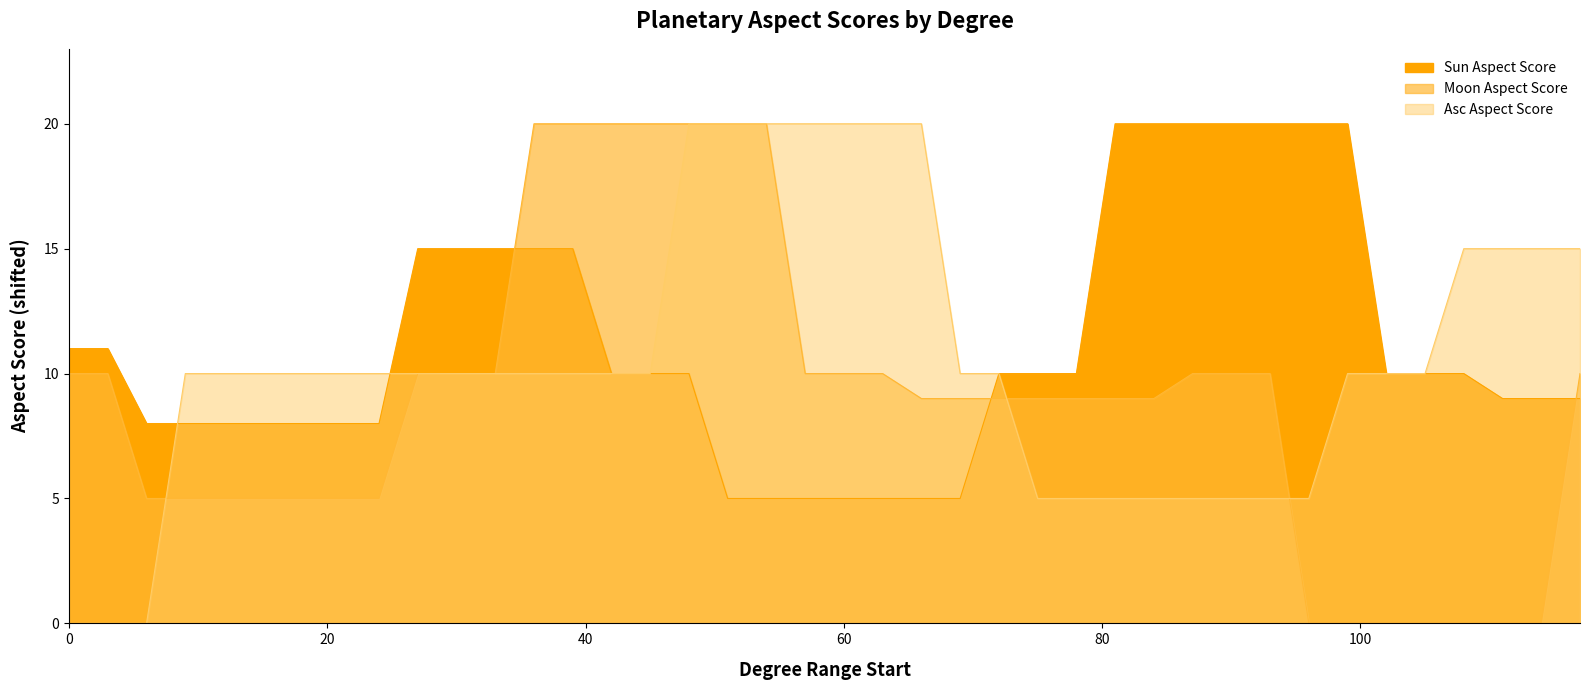

The chart shows a value of 13 at 117. True or false?

False